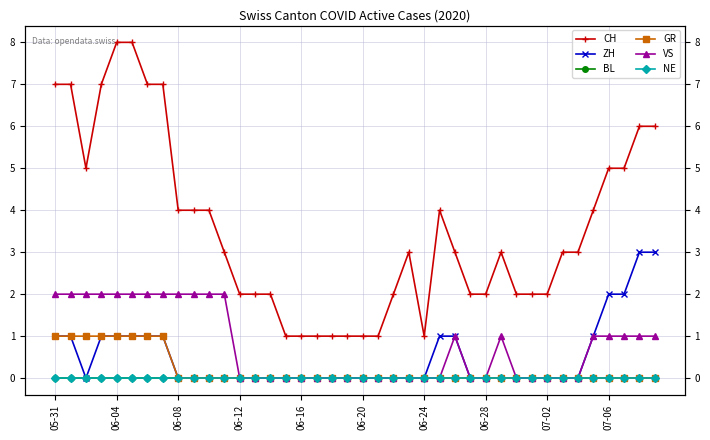

List the series in order of their peak value, lowest first.

BL, NE, GR, VS, ZH, CH